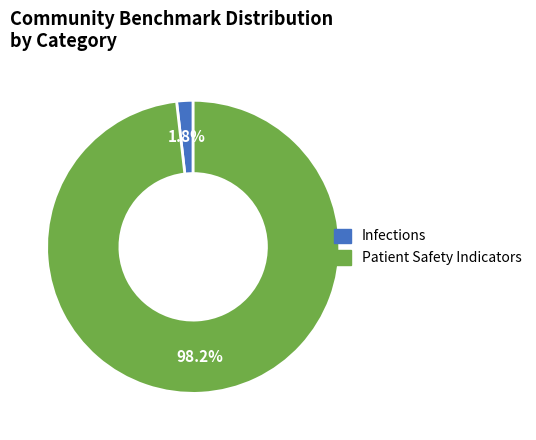

Combined, do Patient Safety Indicators and Infections account for over 50%?

Yes